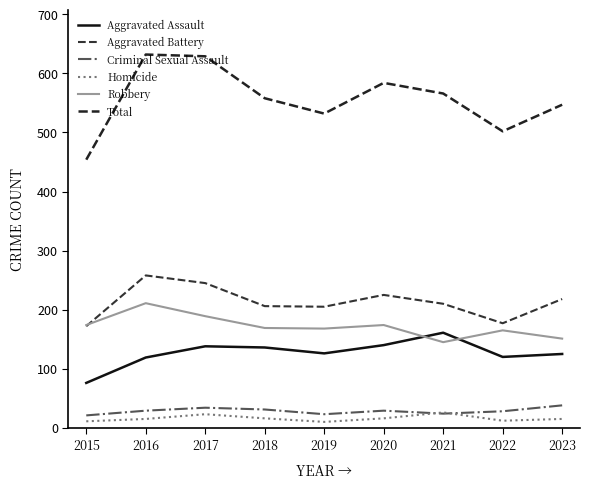

Which series changed the most between 2015 and 2022?

Total